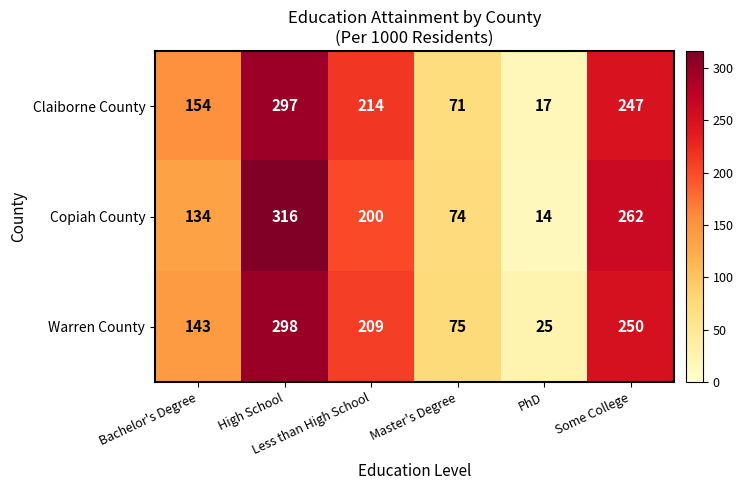

Count the number of data series in this chart.

3